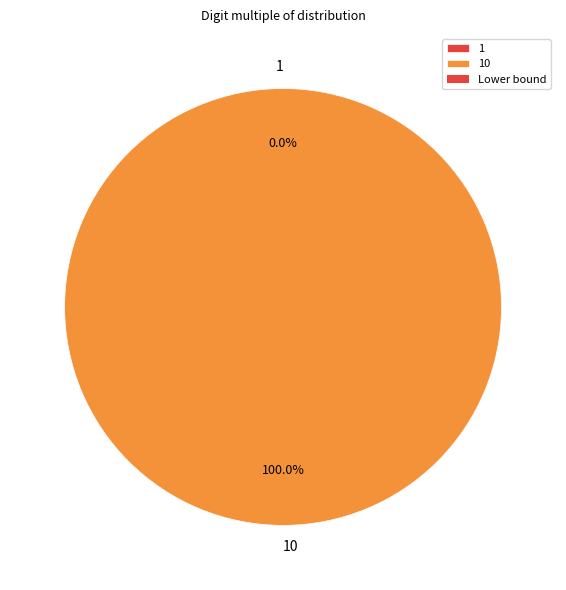

Which slice represents more than half of the pie?

10